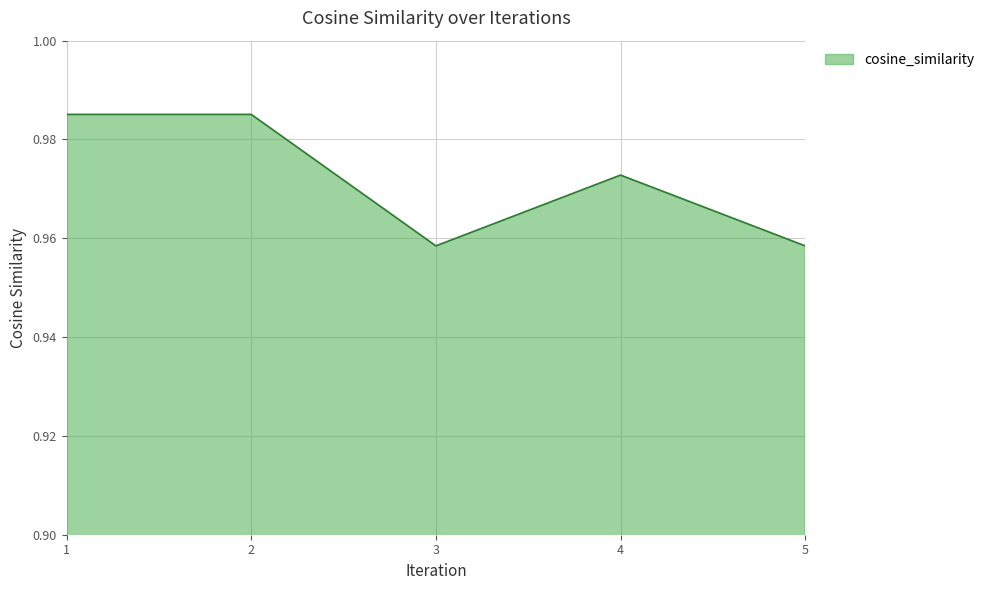

What is the sum of the values at 2 and 3?

1.9